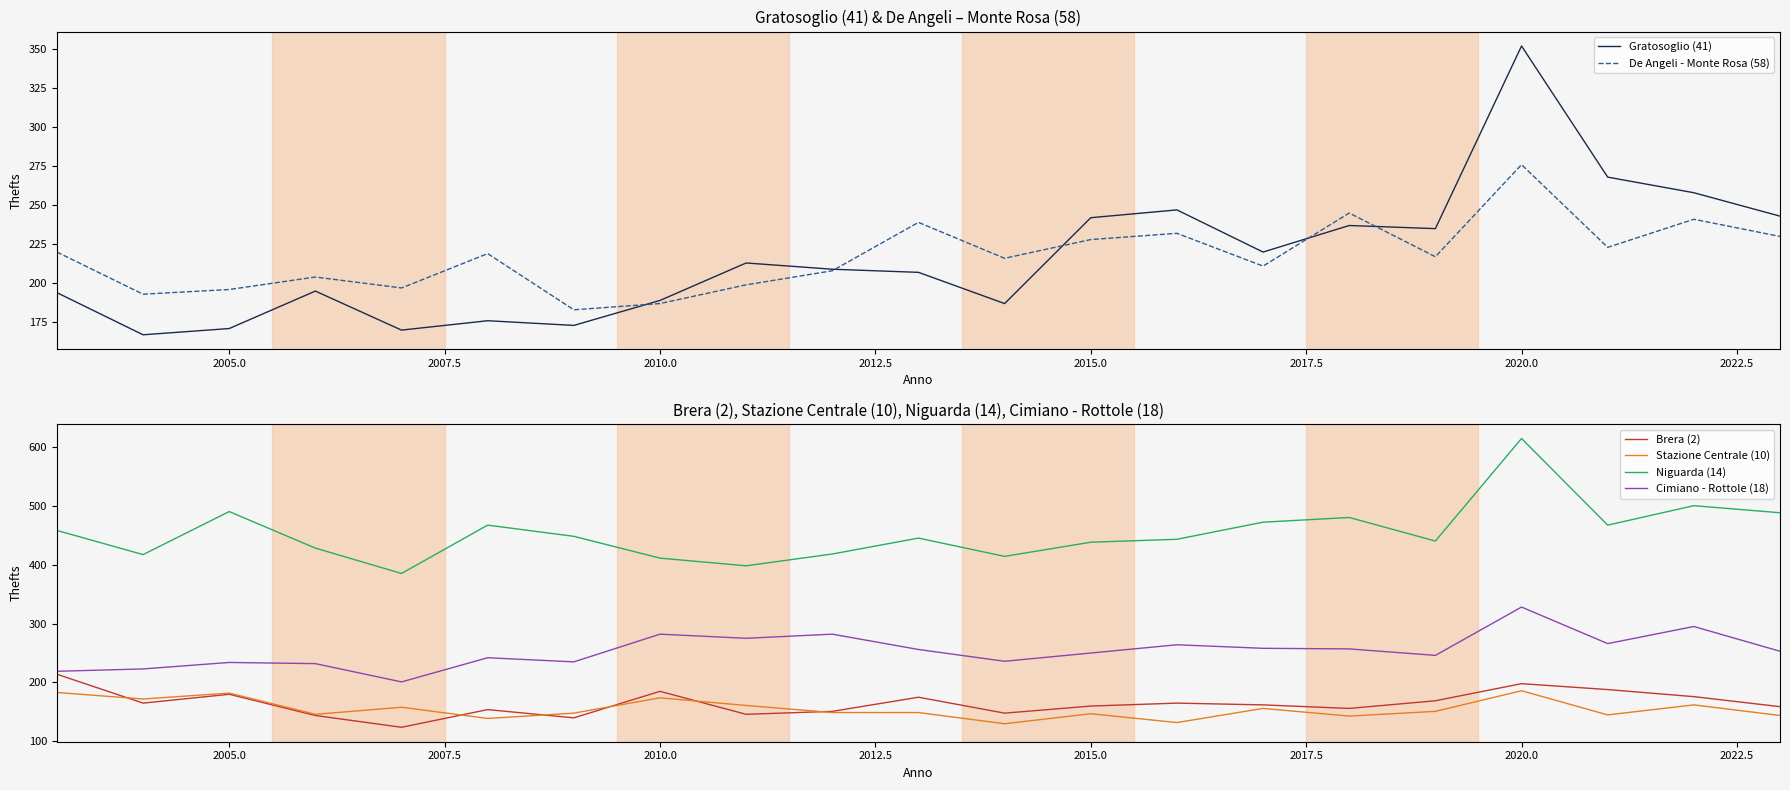

List the series in order of their peak value, highest first.

Niguarda (14), Gratosoglio (41), Cimiano - Rottole (18), De Angeli - Monte Rosa (58), Brera (2), Stazione Centrale (10)